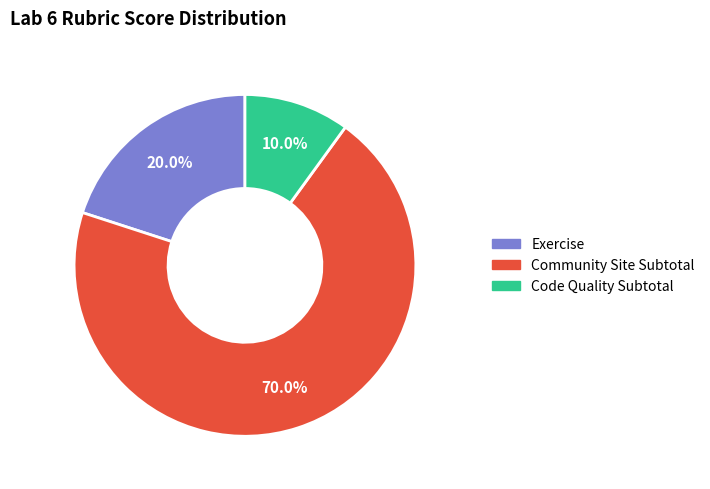

How many slices are in this pie chart?

3